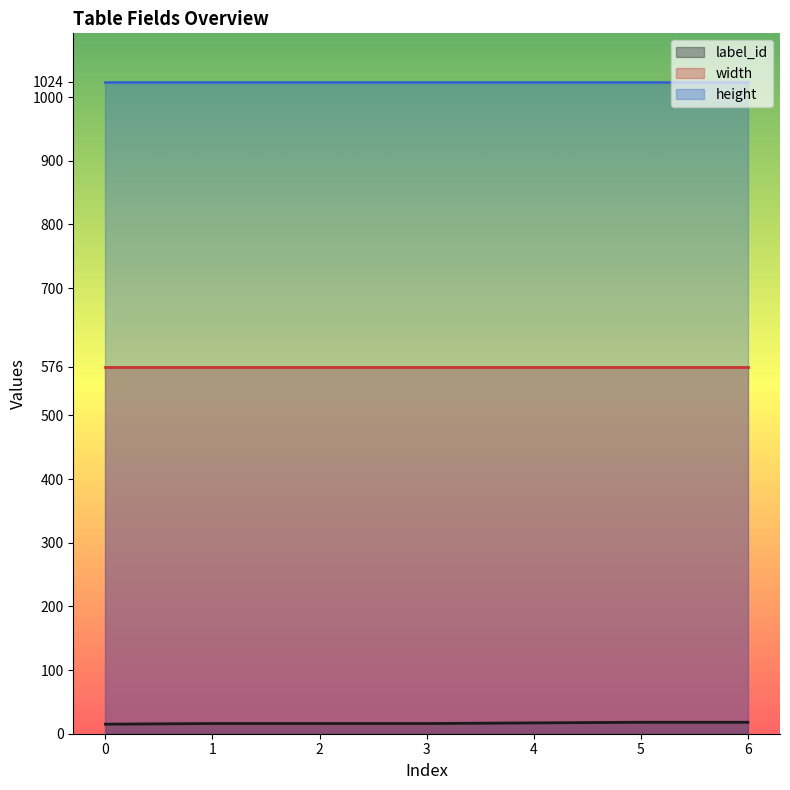

At 4, list the series in order from largest to smallest.

height, width, label_id